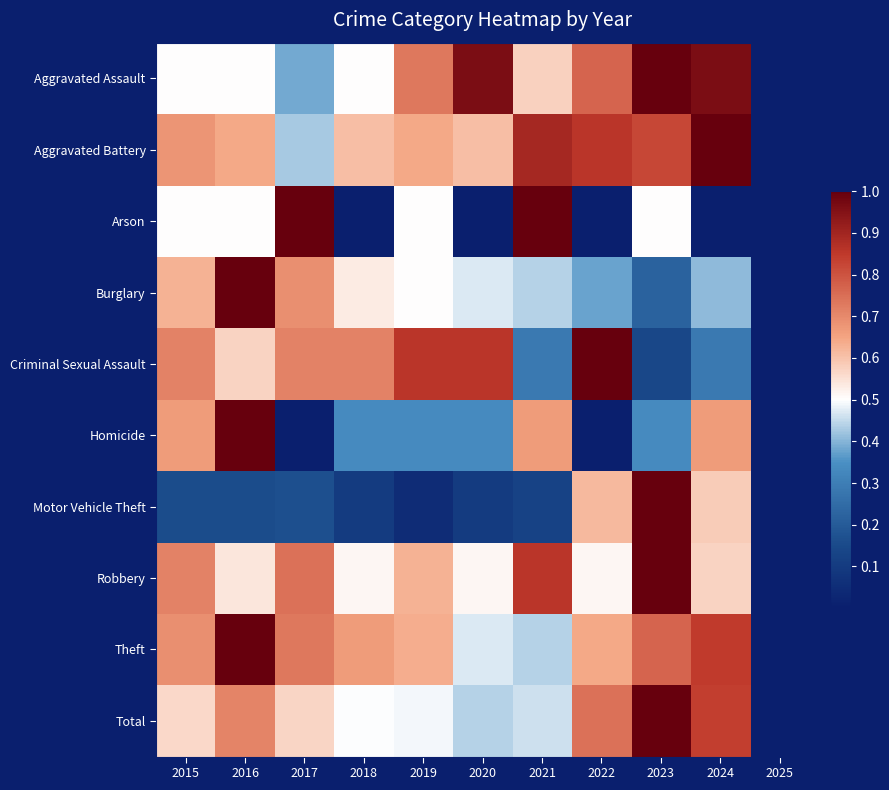

At which category does the chart reach its minimum across all series?

2025